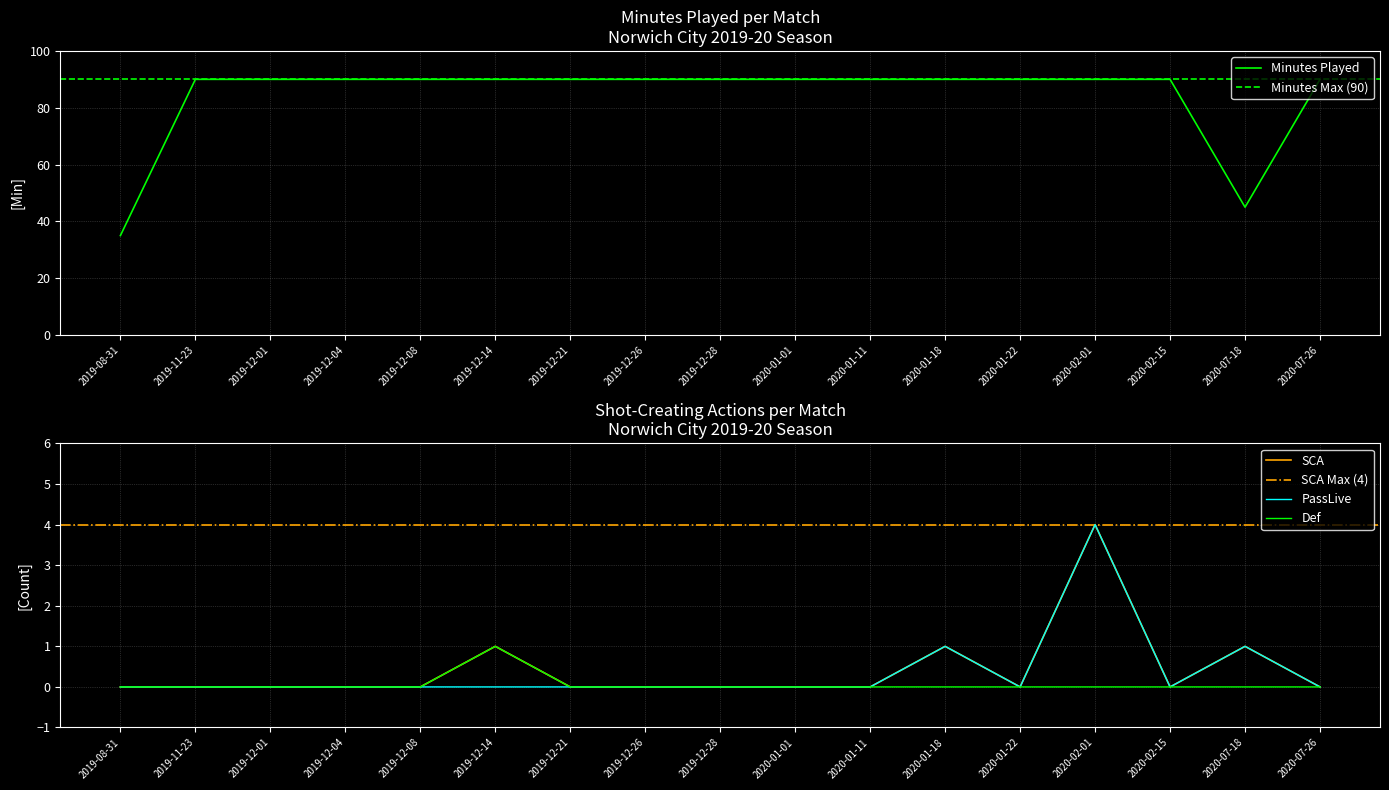

The value of SCA at 2020-02-01 is 4. True or false?

True